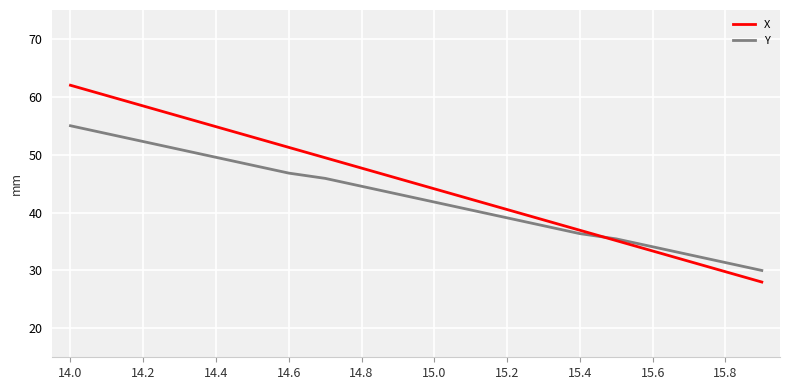

What is the smallest value displayed?

28.0